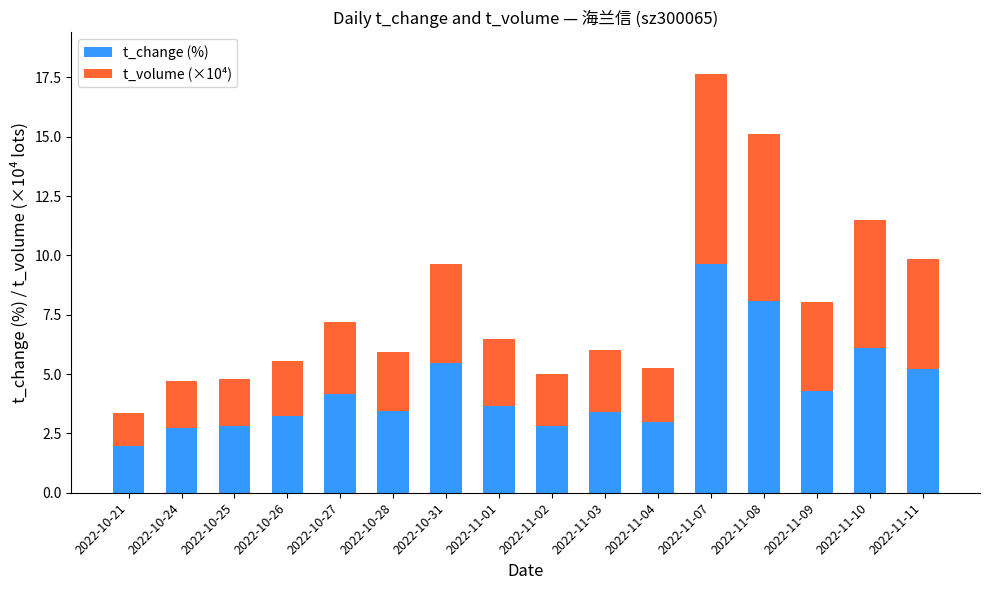

What are all the series names shown in the legend?

t_change (%), t_volume (×10⁴)